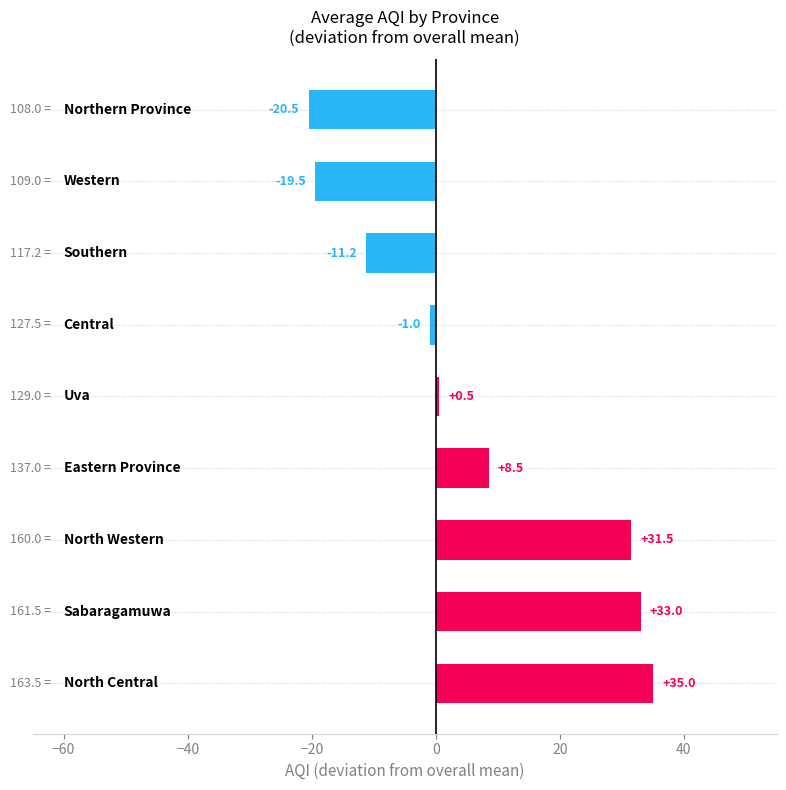

What is the difference between the second highest and second lowest values?

52.5